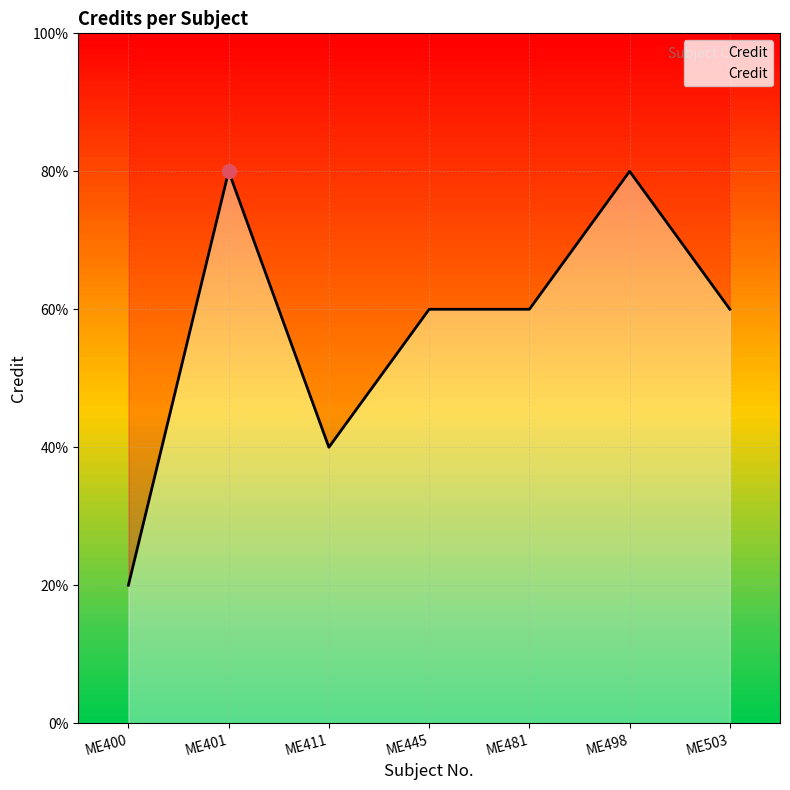

How many interior local valleys (lower than both neighbors) does the data have?

1